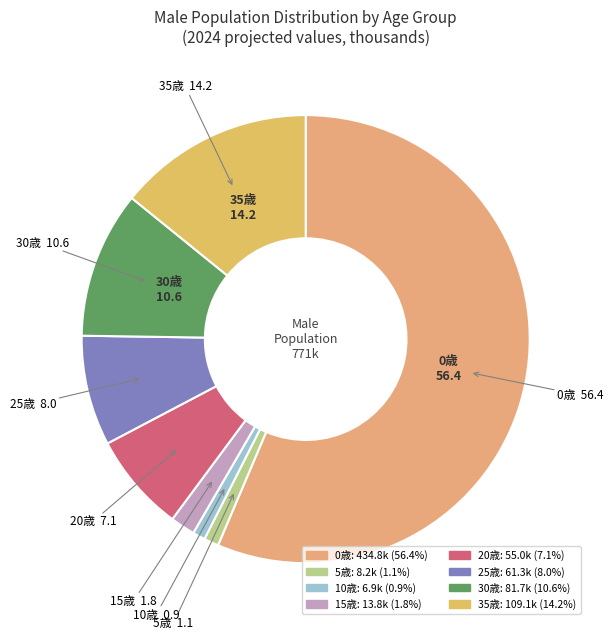

Which has a higher value, 35歳 or 10歳?

35歳